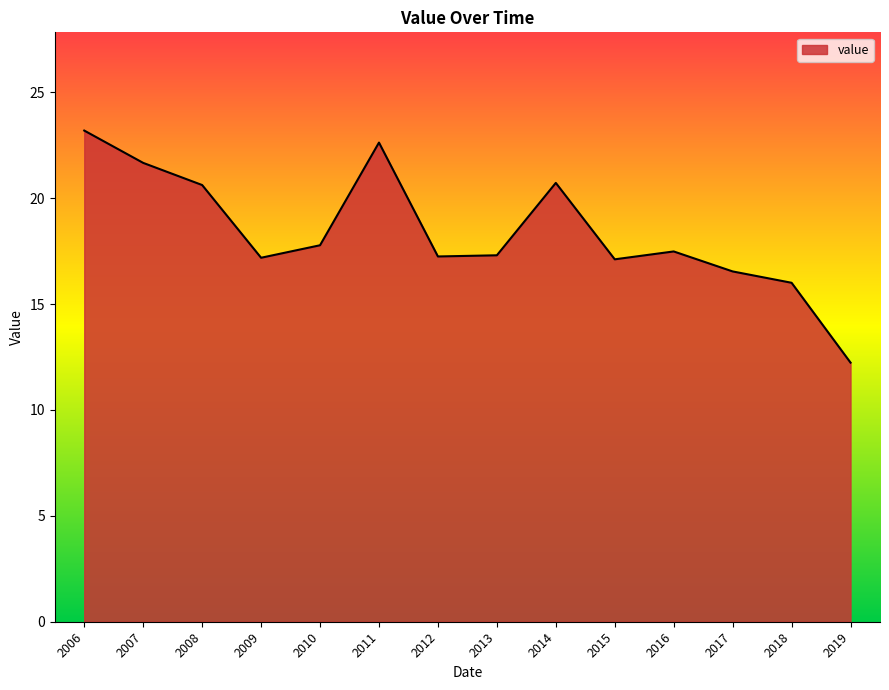

What is the difference between the maximum and minimum values?

11.0